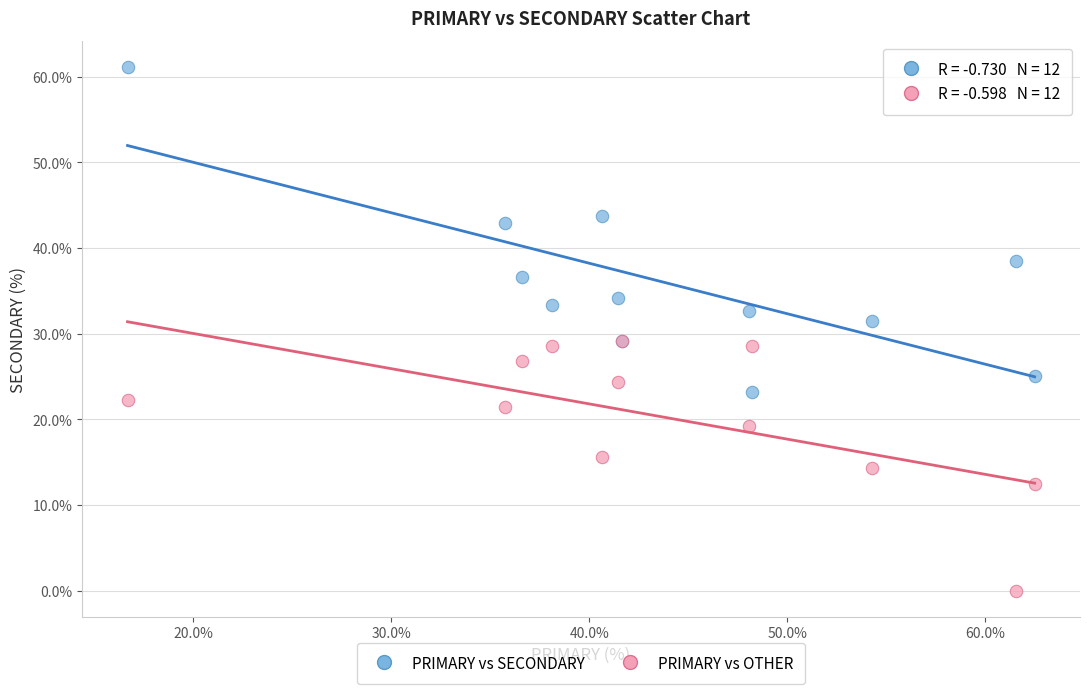

In the PRIMARY vs SECONDARY series, what Y value is closest to 42?

42.9